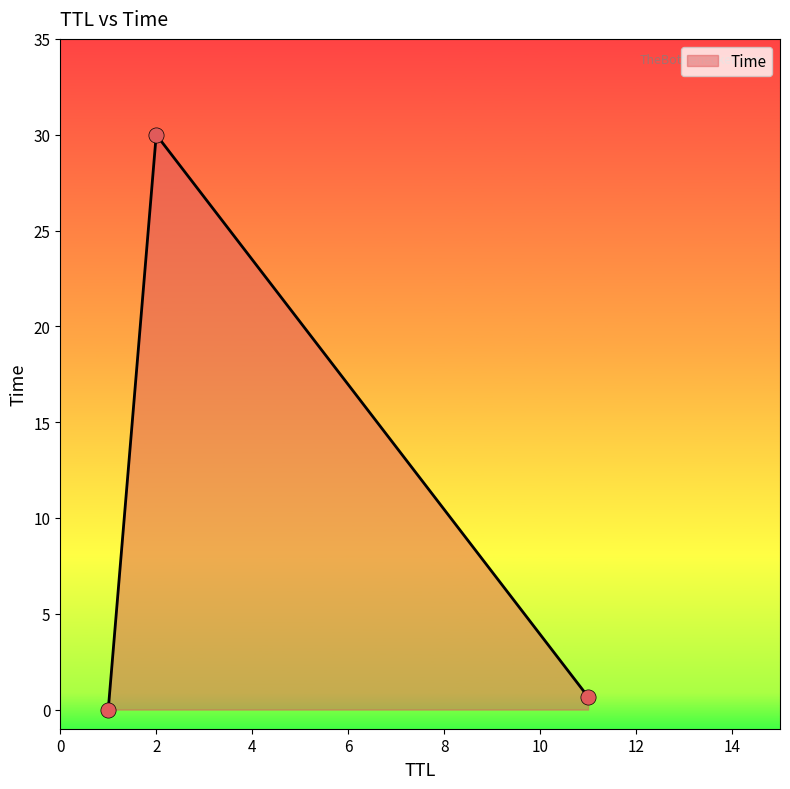

What is the maximum value shown in the chart?

30.0